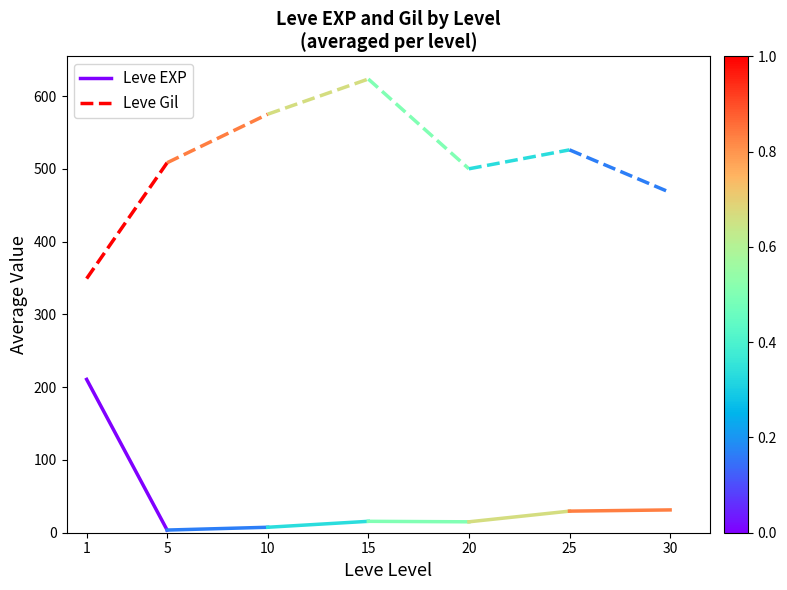

What is the sum of the Leve Gil values at 1 and 5?

857.5